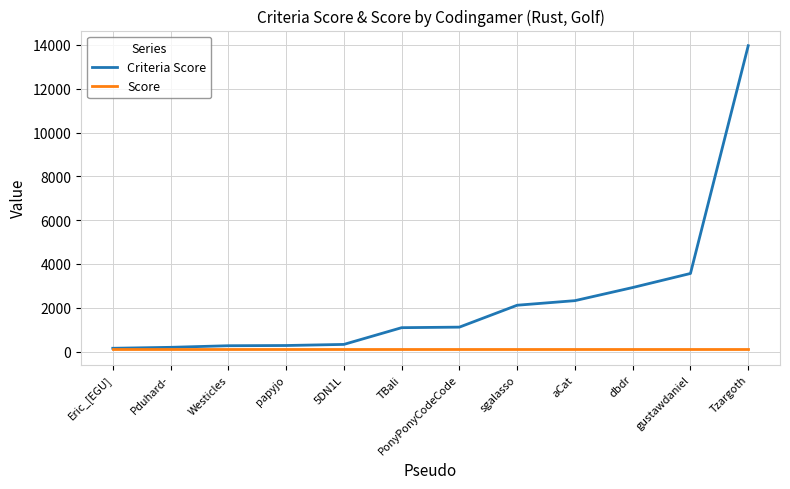

Rank the series by their average value, from lowest to highest.

Score, Criteria Score